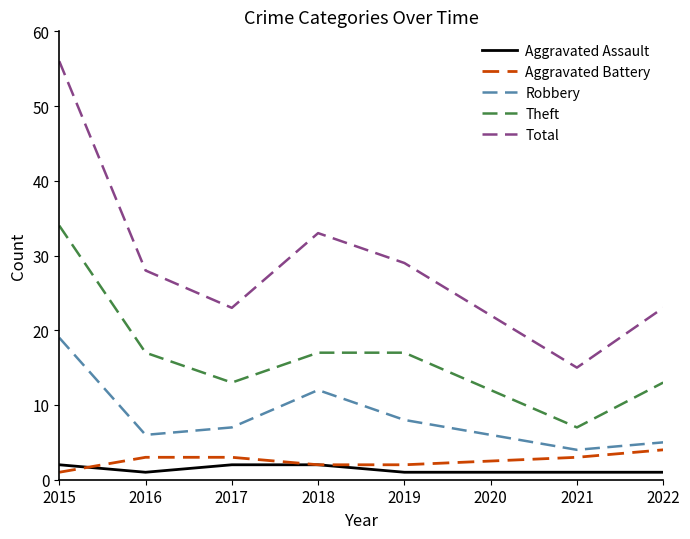

What are all the series names shown in the legend?

Aggravated Assault, Aggravated Battery, Robbery, Theft, Total